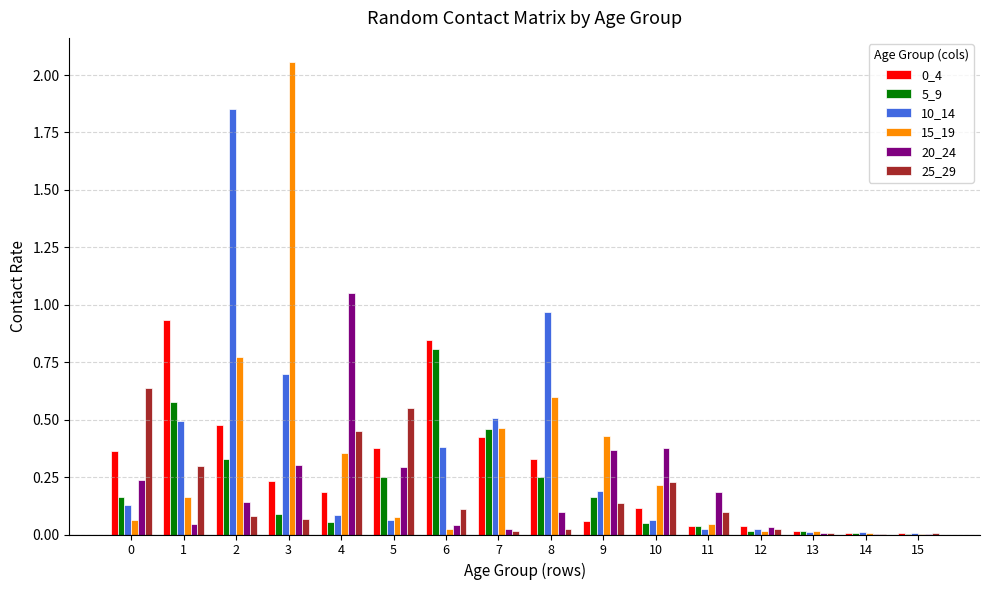

Which category has the highest value across all series?

3